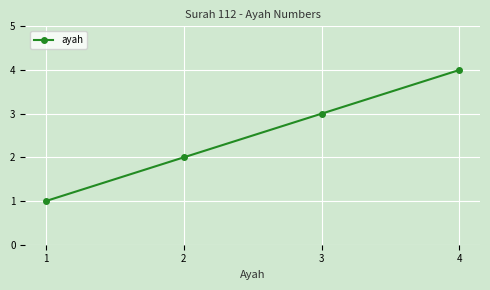

Rank the categories by value from highest to lowest.

4, 3, 2, 1